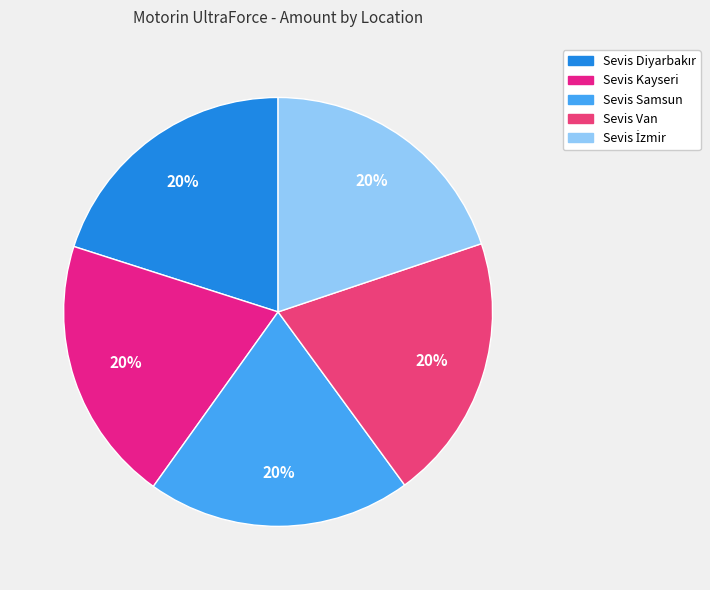

How many slices are in this pie chart?

5